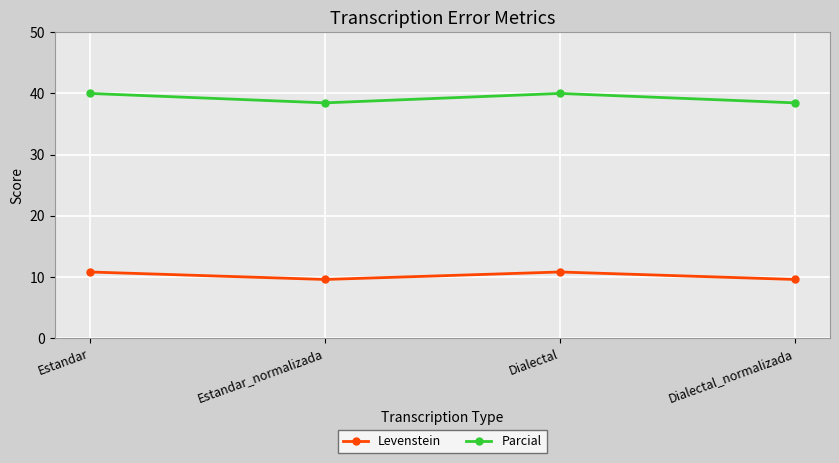

Is it true that Parcial equals 52.1 at Estandar_normalizada?

False